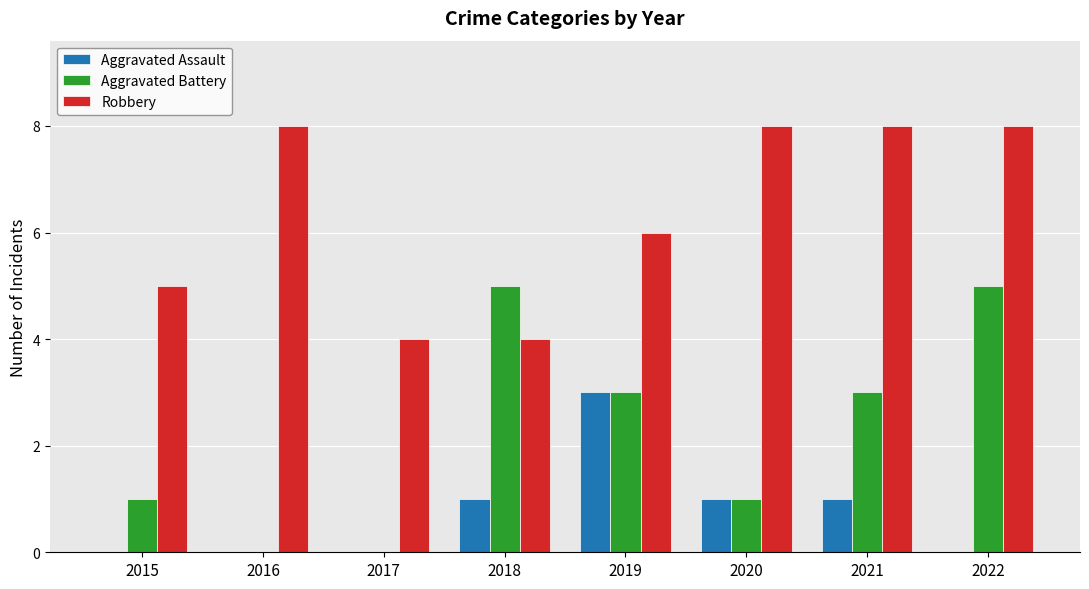

At which category is the sum across all series the highest?

2022